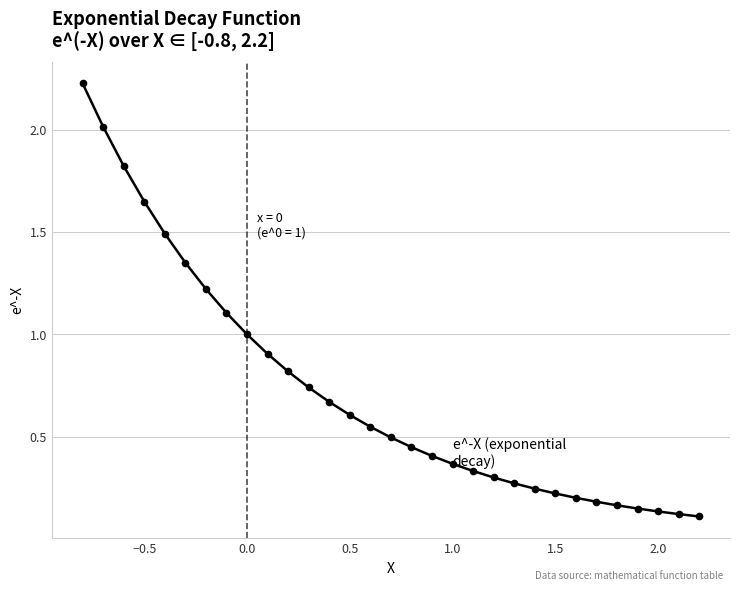

Count the number of data series in this chart.

1